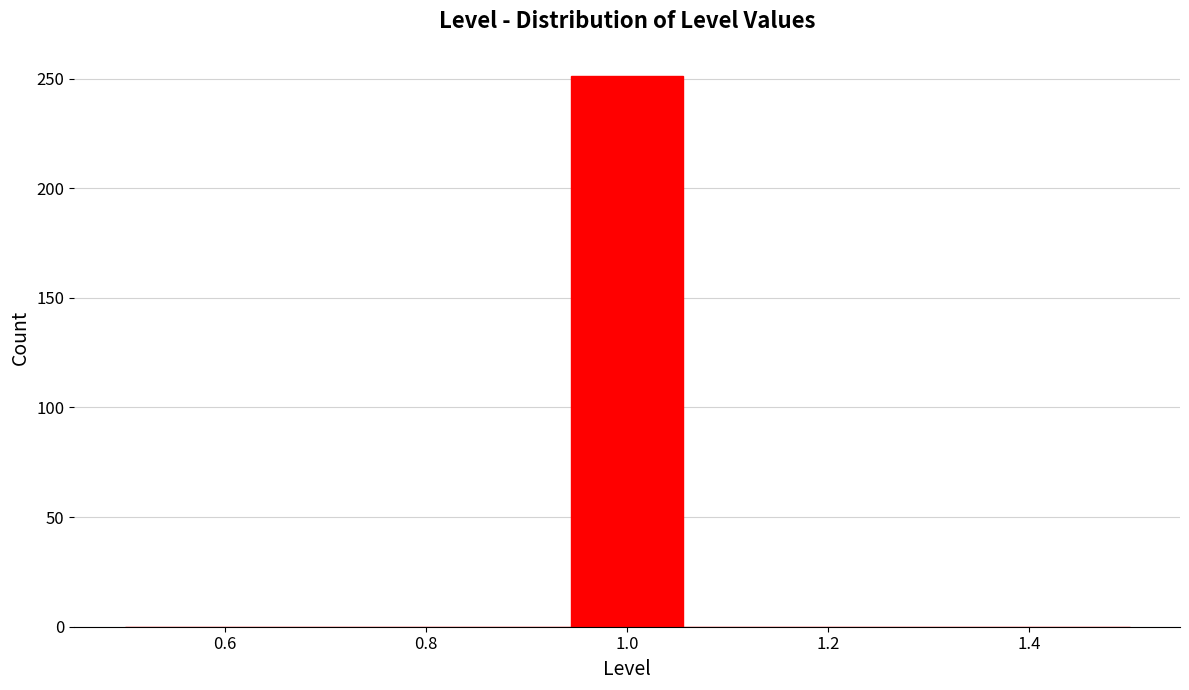

How tall is the bar that spans 0.94 to 1.06 on the x-axis? Neither the bar edges nor the heights are printed on the chart, so give them approximately, as read against the axes.

250